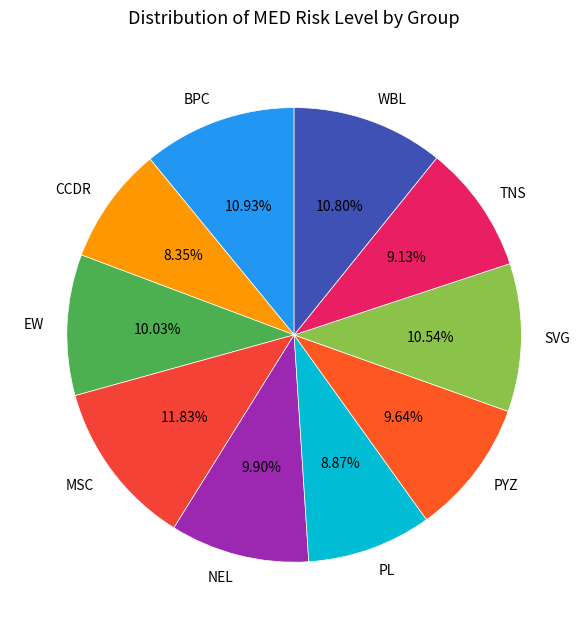

What is the smallest slice in the pie chart?

CCDR